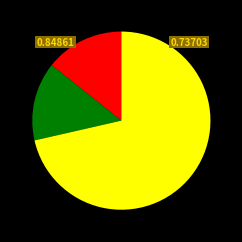

Is there any slice that represents more than half of the pie?

Yes